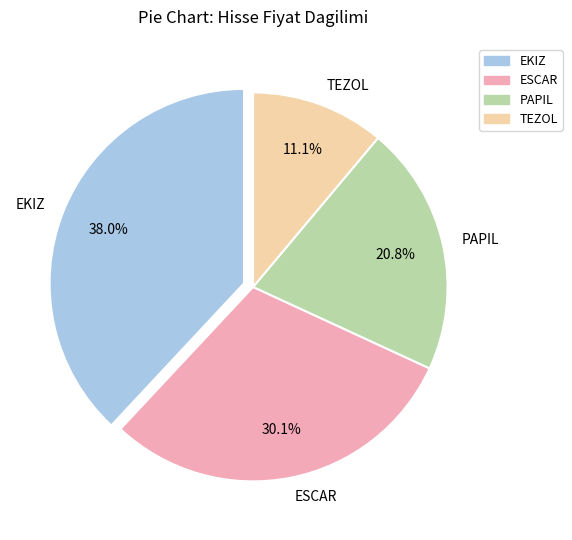

True or false: TEZOL accounts for 11% of the total.

True